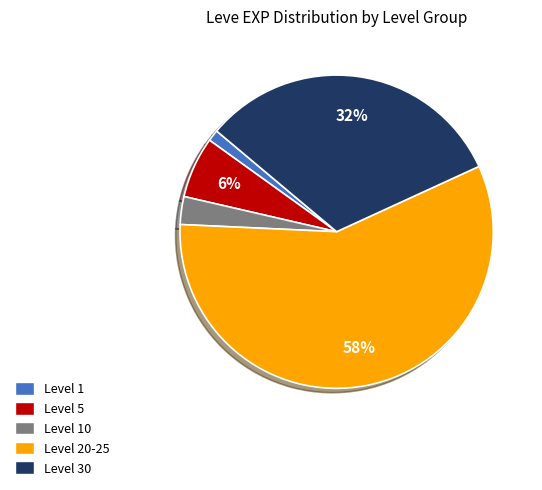

To the nearest percent, what percentage of the pie is Level 1?

1%